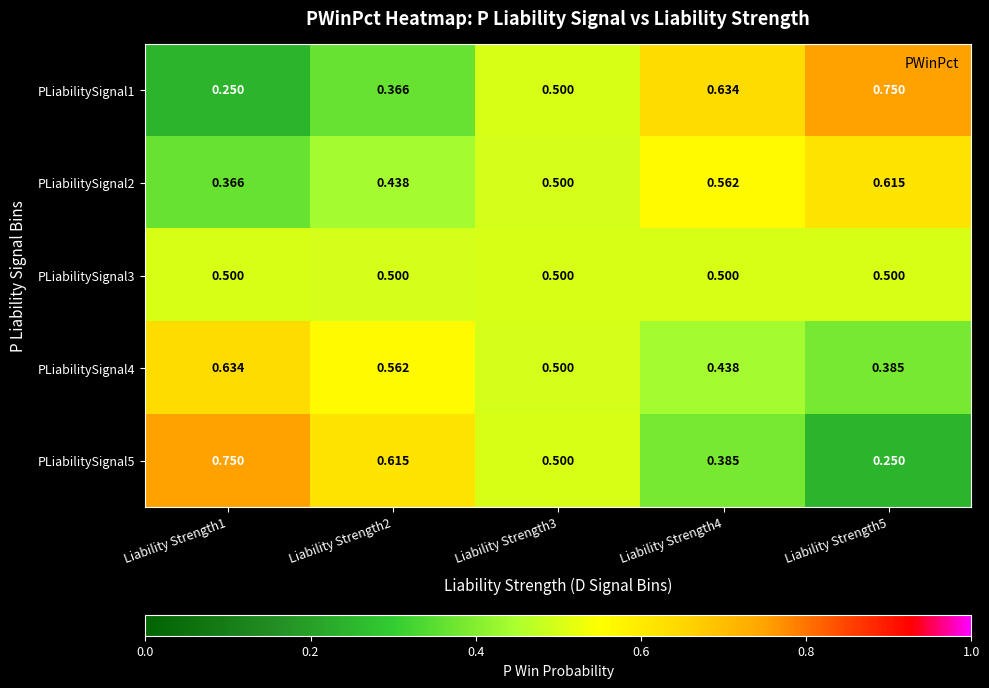

Is the value of PLiabilitySignal1 at Liability Strength2 greater than the value of PLiabilitySignal4 at Liability Strength2?

No